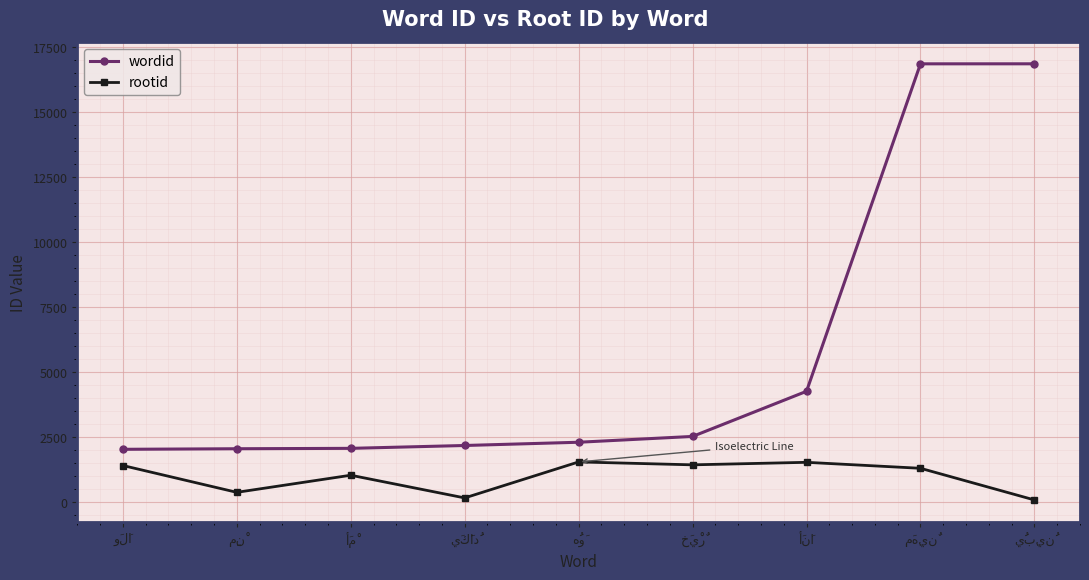

What is the minimum value for rootid?

74